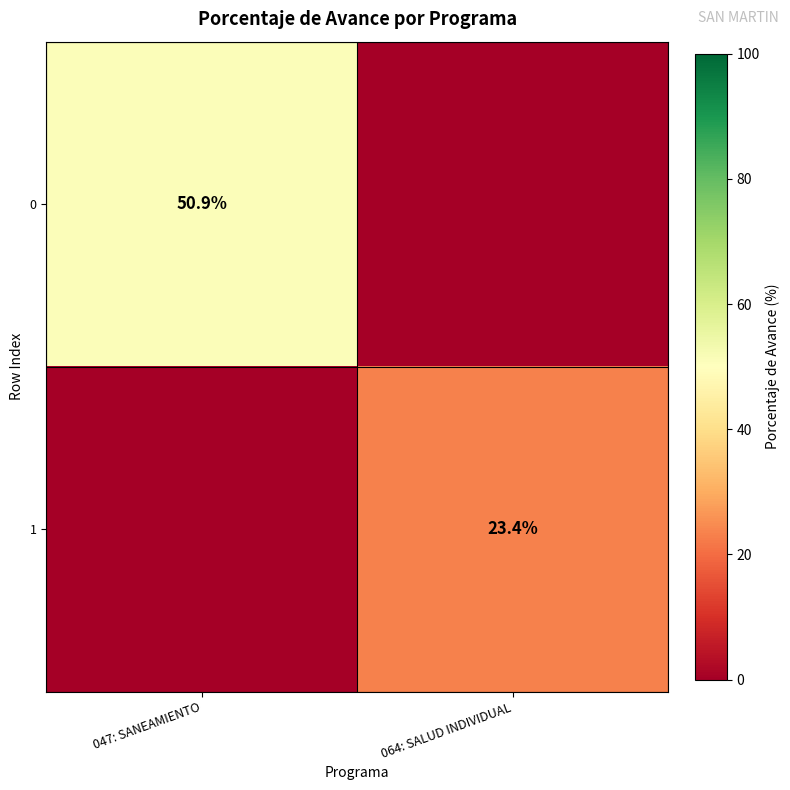

Is it true that 0 equals 76.8 at 047: SANEAMIENTO?

False